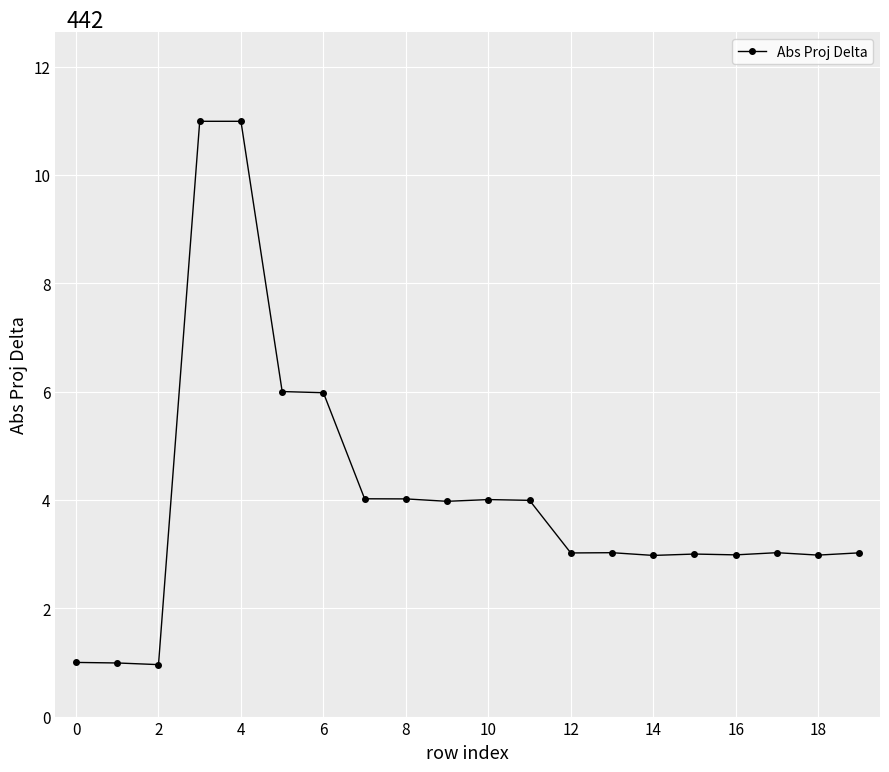

What is the minimum value shown in the chart?

1.0